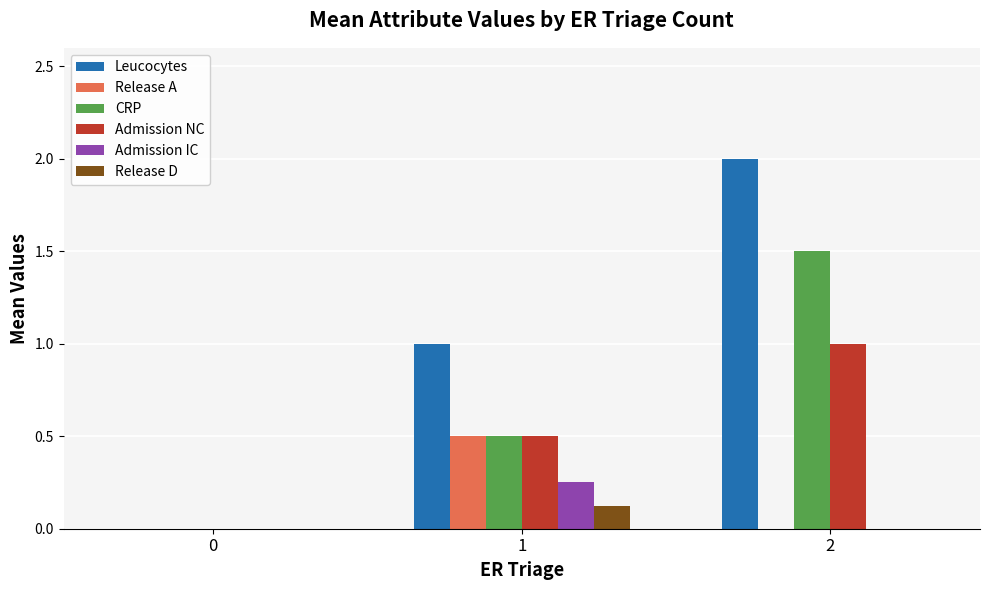

The value of Release A at 2 is 0.0. True or false?

True